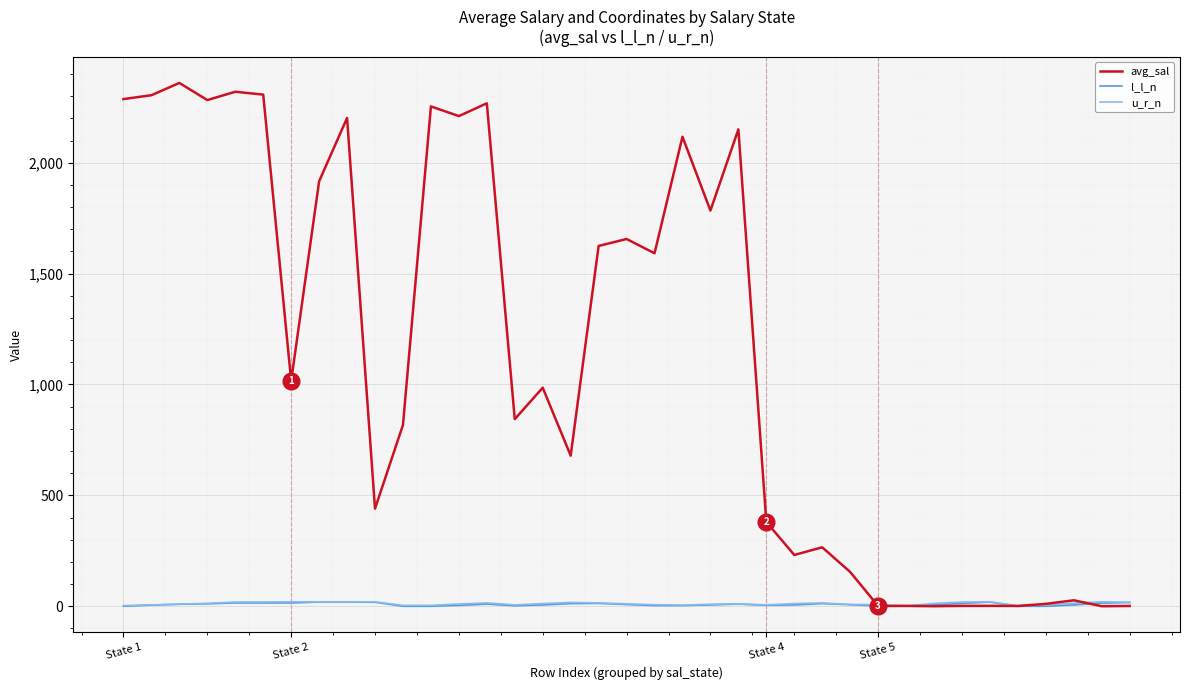

At which label is avg_sal closest to 1180?

State 2